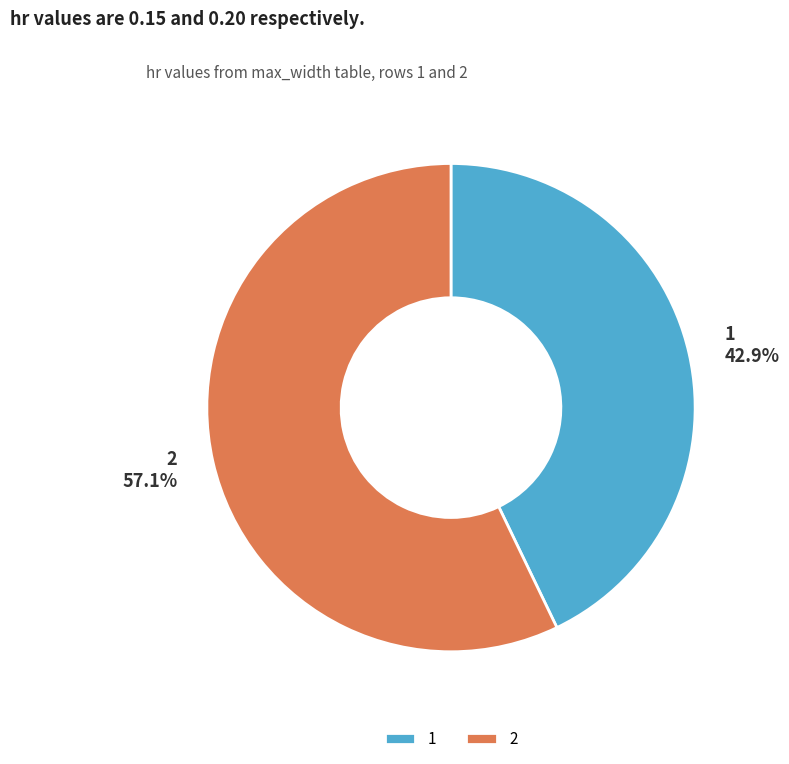

The 1 slice represents 43% of the pie. True or false?

True